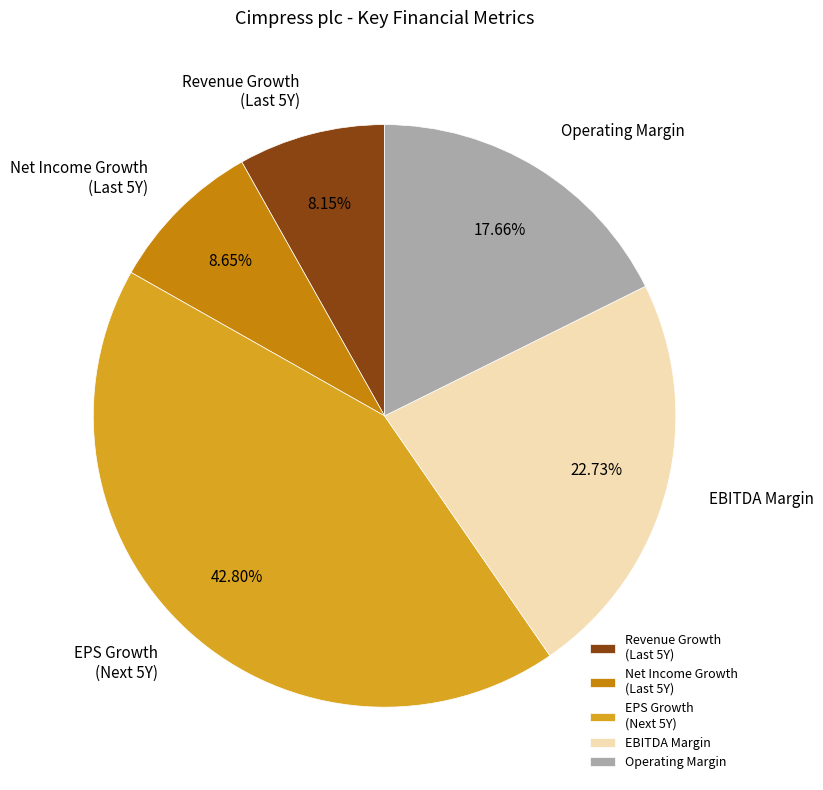

Is Operating Margin the majority of the pie?

No